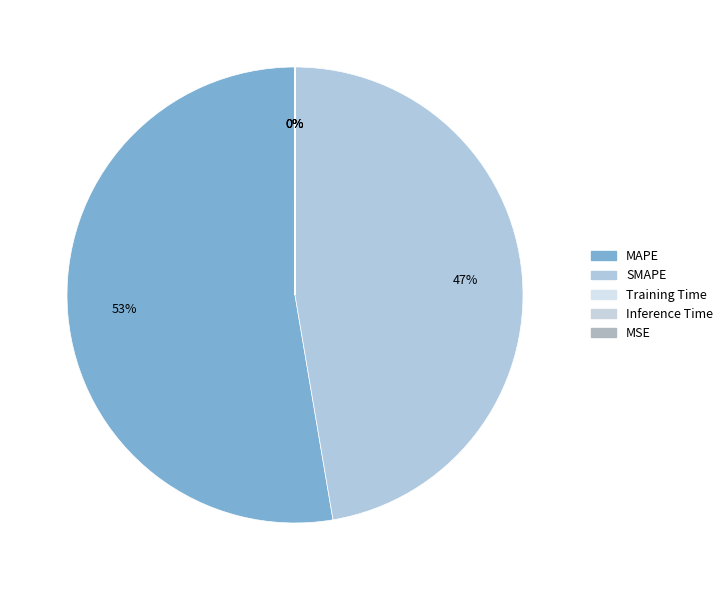

How many slices are in this pie chart?

5